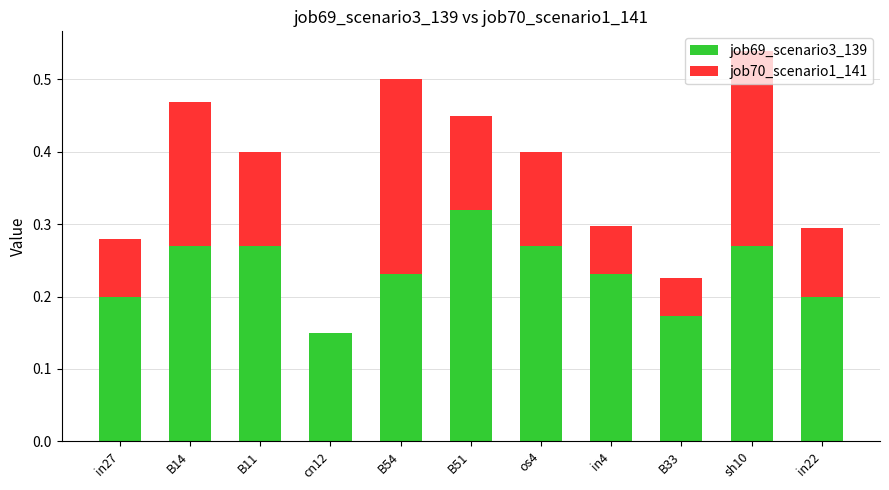

Count the number of data series in this chart.

2